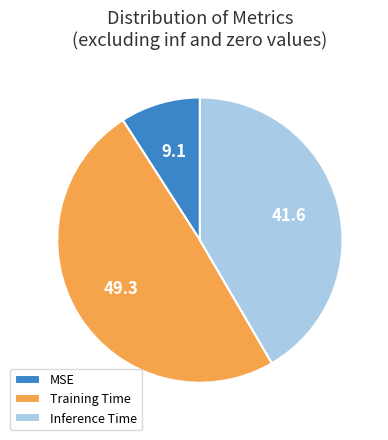

True or false: Training Time accounts for 44% of the total.

False